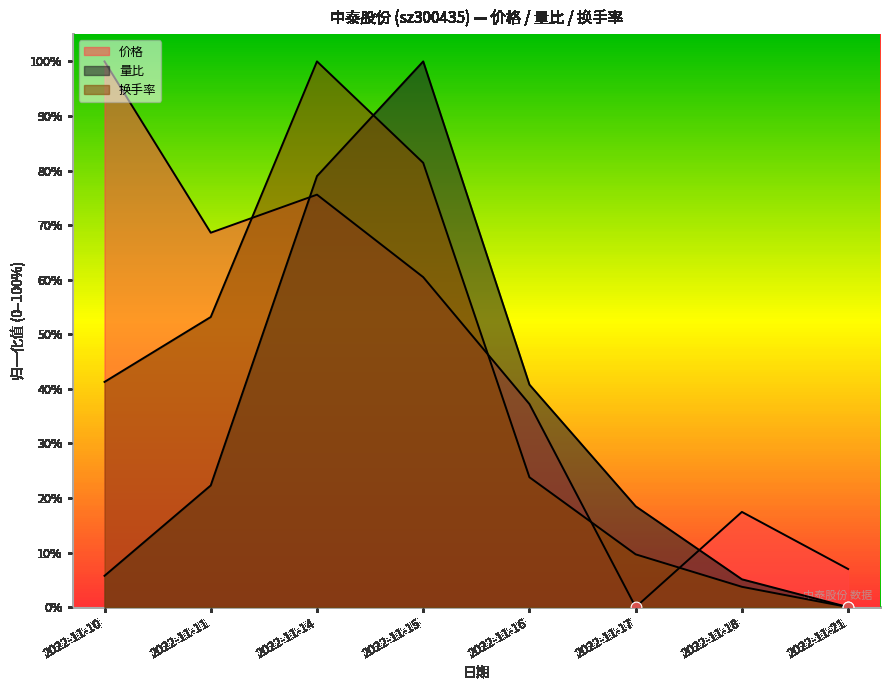

Which series has the largest total across all categories?

价格